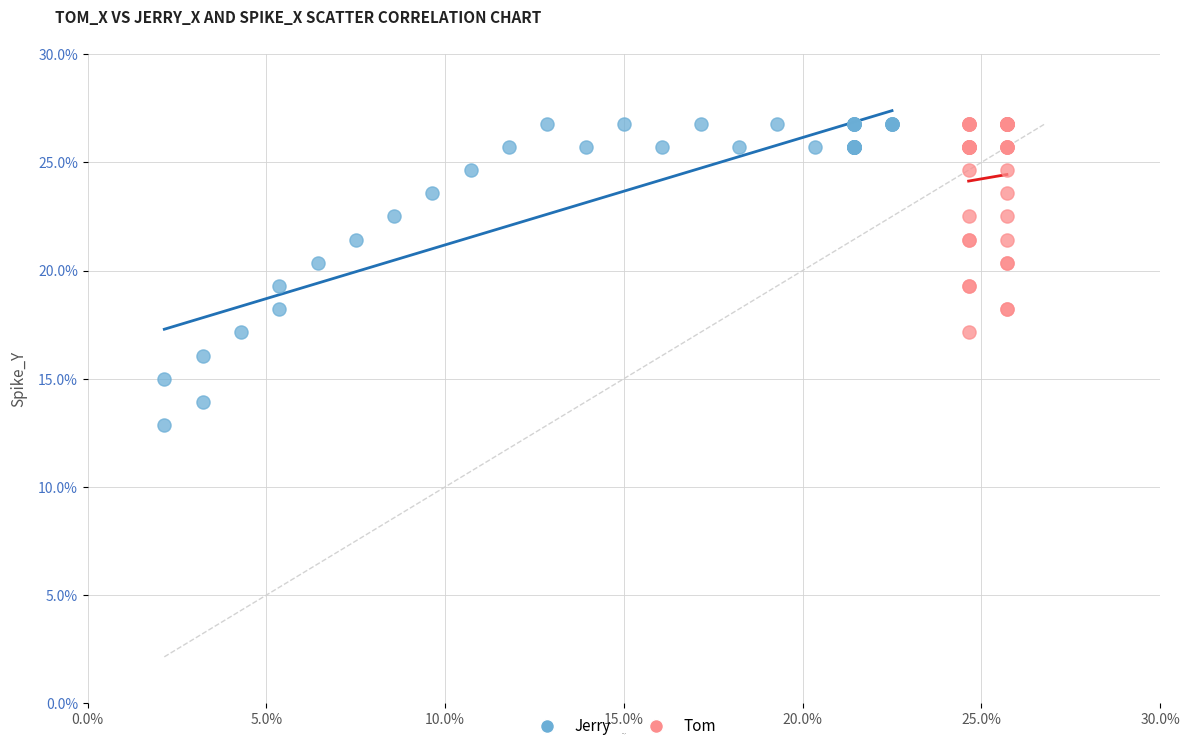

Which series has the widest spread of Y values?

Jerry